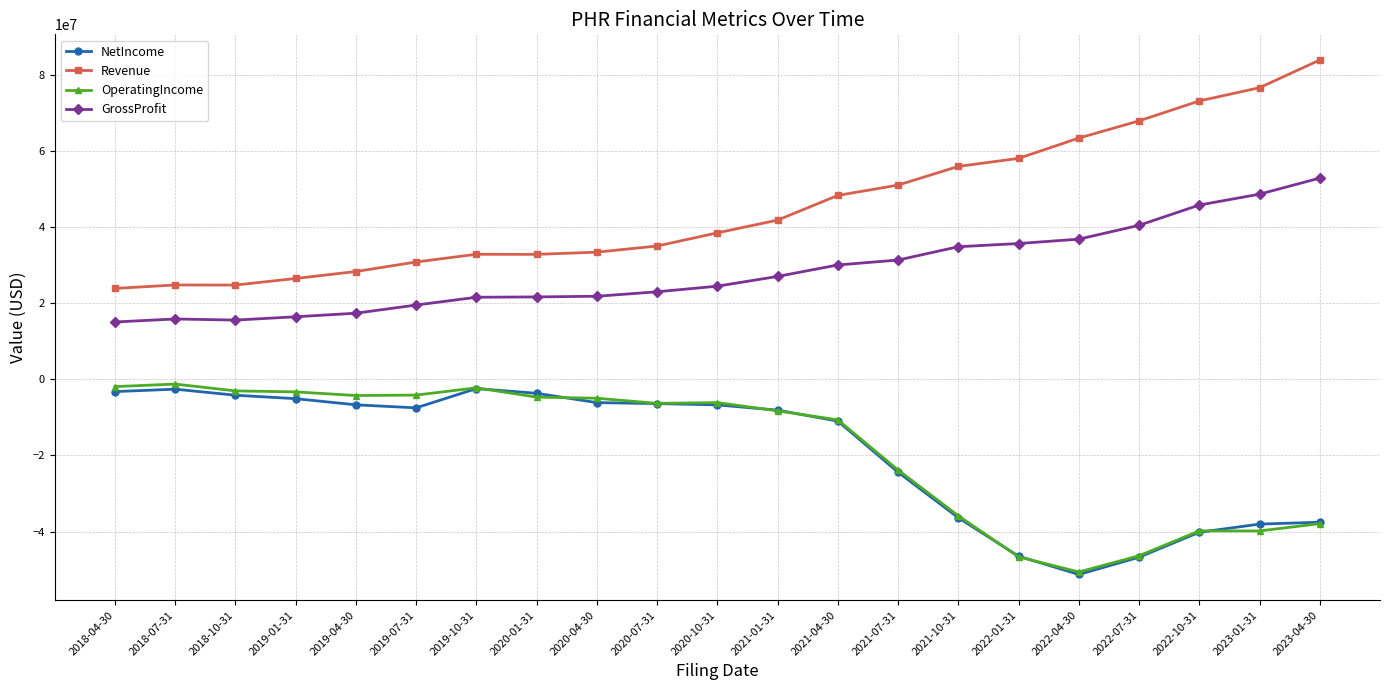

Between 2021-04-30 and 2022-01-31, which series saw the biggest shift?

OperatingIncome